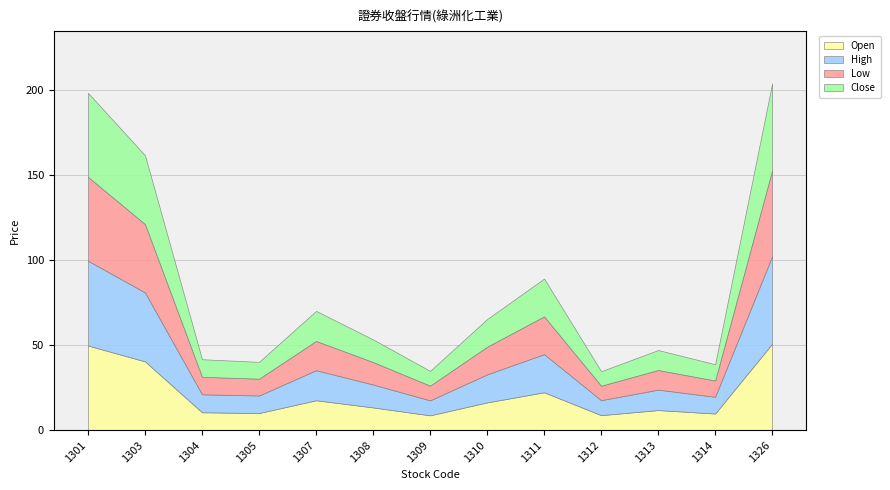

True or false: Low and Open intersect in this chart.

False